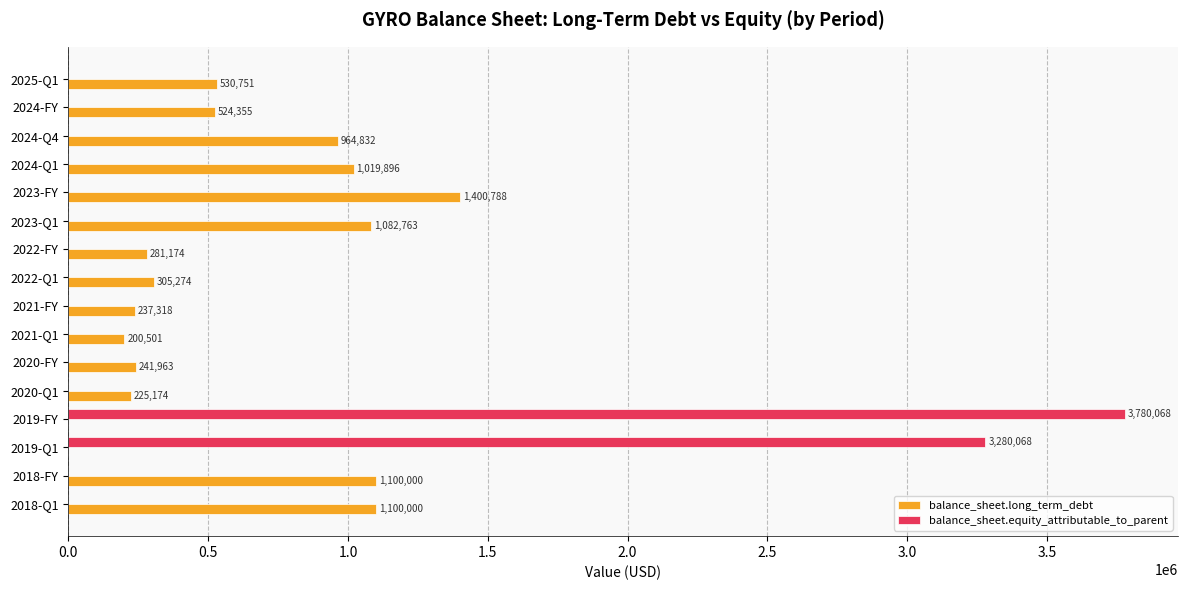

Is the value of balance_sheet.equity_attributable_to_parent at 2019-Q1 greater than the value of balance_sheet.long_term_debt at 2020-FY?

Yes